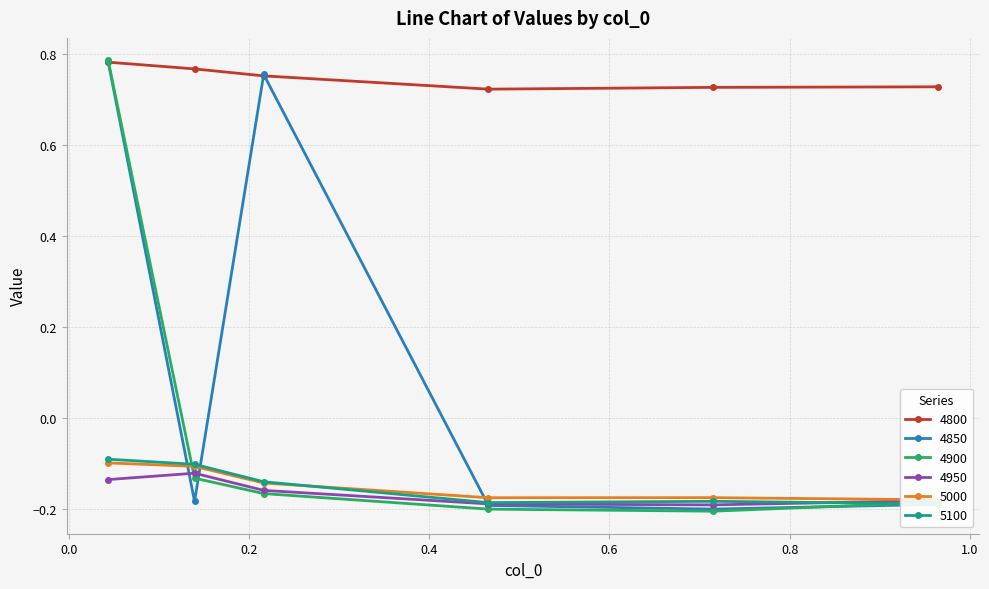

List the series in order of their peak value, highest first.

4900, 4850, 4800, 5100, 5000, 4950